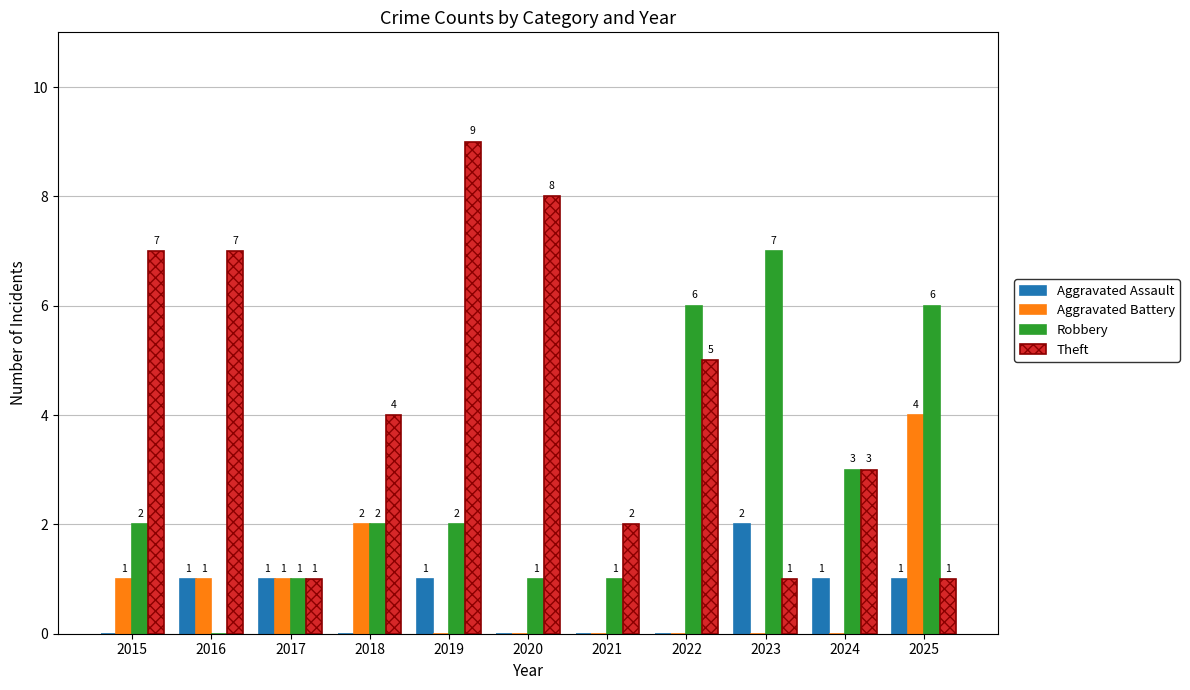

At which label does Aggravated Assault reach its peak?

2023